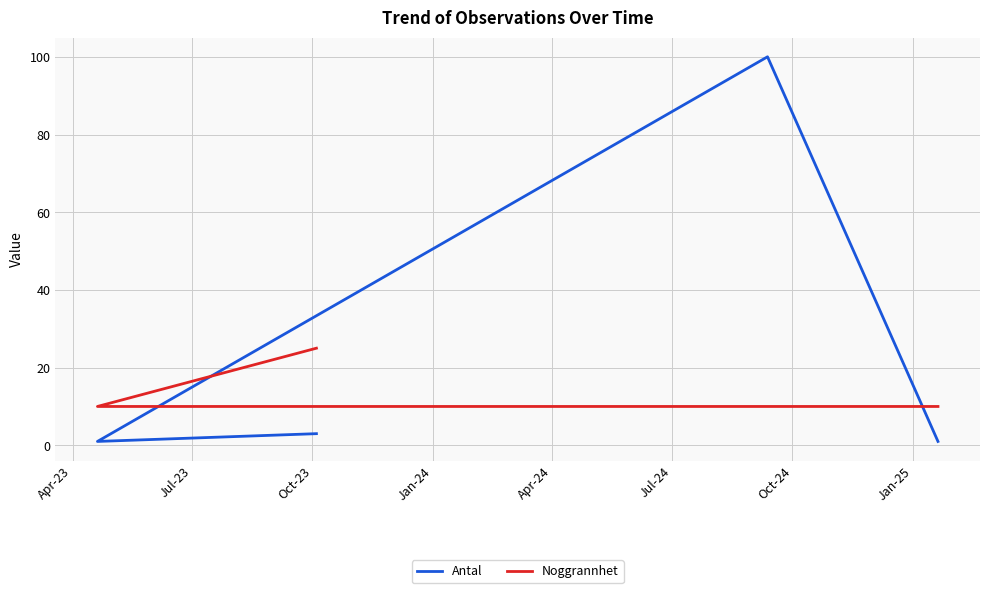

True or false: Noggrannhet and Antal cross at least once.

True